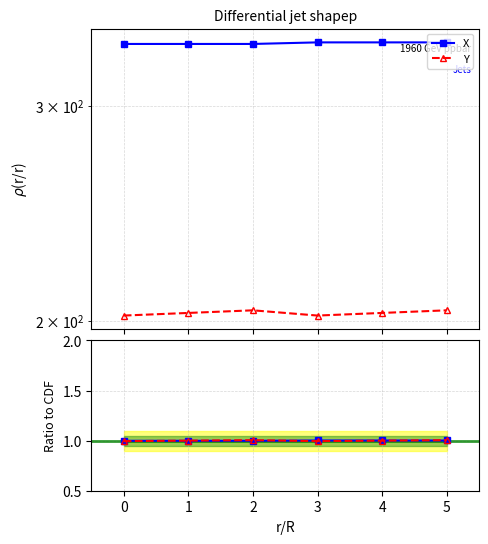

What are all the series names shown in the legend?

X, Y